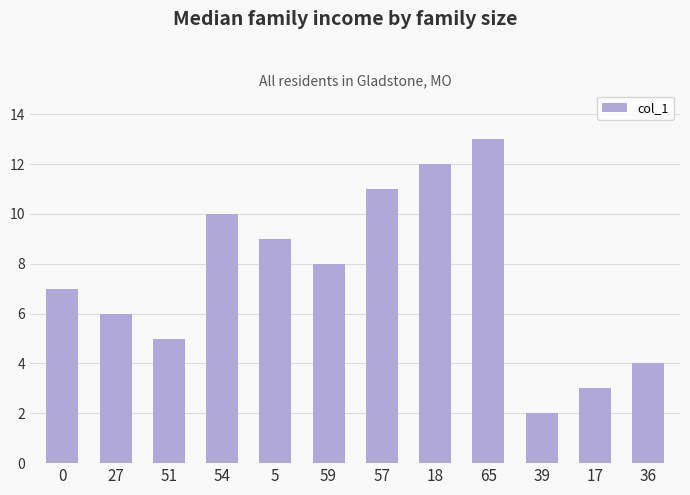

What is the value of the 7th bar from the left?

11